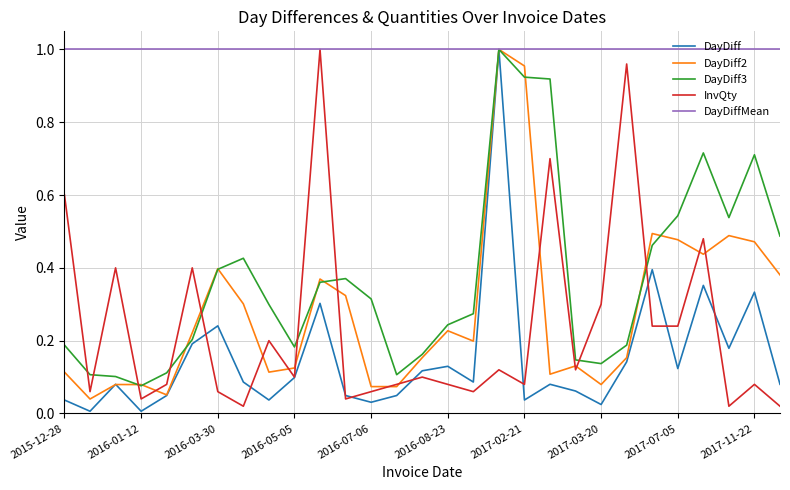

Which series has the largest total across all categories?

DayDiffMean